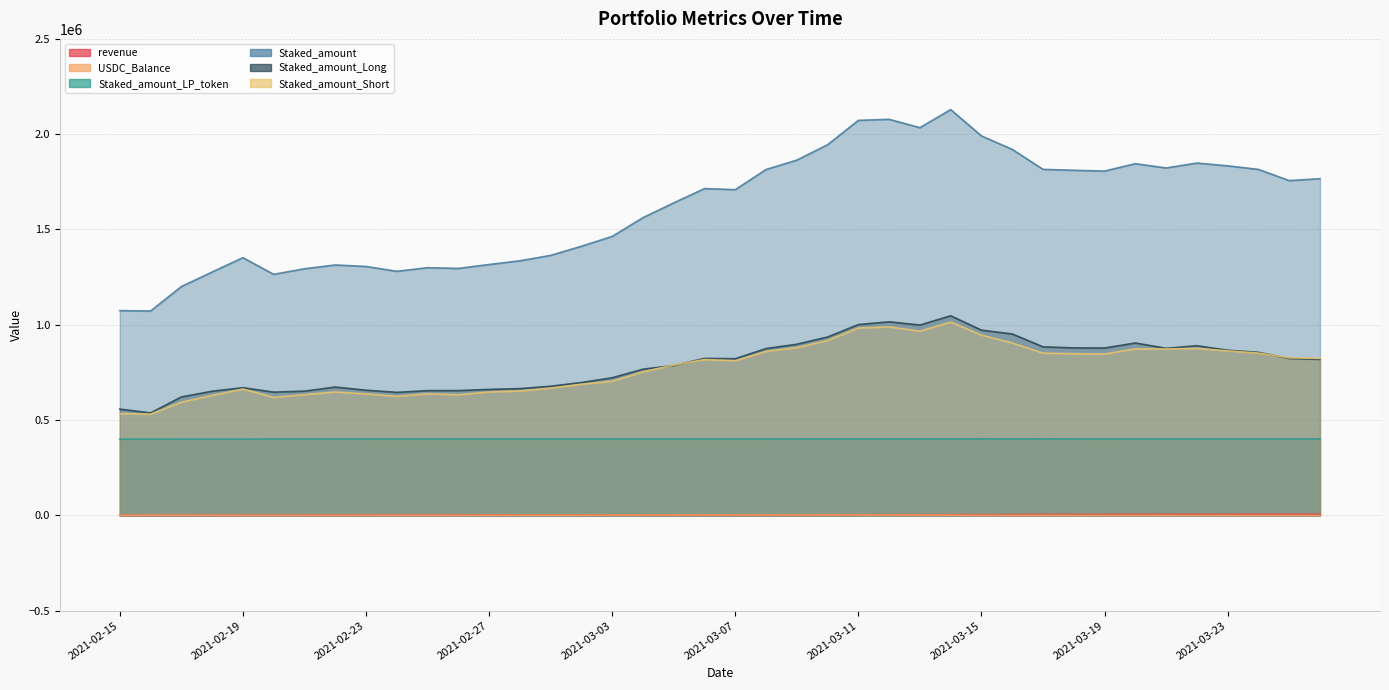

Reading right to left, list all the values displayed in this chart.

revenue: 6114.3	6010.2	5999.2	5981.7	5790.0	5652.1	5425.4	5017.2	4866.1	4558.8	4395.3	3813.6	3679.3	3493.7	3350.7	3203.8	3102.0	3030.2	2911.9	2803.8	2738.5	2677.8	2340.2	2275.5	2125.6	2008.6	1910.5	1807.7	1620.7	1421.9	1274.4	1151.8	1041.4	925.3	893.9	794.1	743.9	701.3	588.5	38.0
USDC_Balance: 115.9	82.7	80.2	243.0	54.6	140.2	80.1	18.4	72.7	148.1	335.3	483.2	1294.9	1799.0	2217.9	2444.3	2551.0	2574.7	2485.5	2339.3	2357.5	2170.7	1550.8	1562.4	1282.0	1115.3	950.6	797.0	605.7	311.0	191.2	113.1	163.0	116.1	242.1	237.1	585.0	877.4	809.5	38.0
Staked_amount_LP_token: 401087.0	401021.5	400969.0	400883.7	400991.3	400929.9	401004.2	401313.7	401524.3	401726.9	401584.7	401823.2	401548.4	401548.4	401478.0	401478.0	401478.0	401478.0	401382.0	401382.0	401382.0	401382.0	401382.0	401314.0	401314.0	401237.9	401232.8	401151.9	401151.9	401148.2	401145.7	401132.2	400959.3	400874.9	400845.3	400351.3	400351.3	400155.7	400155.7	400000.0
Staked_amount: 1766457.1	1756459.4	1815164.8	1833959.7	1848559.6	1822777.6	1845183.0	1806490.8	1810684.3	1815432.4	1920230.1	1990784.1	2129167.5	2034208.9	2078057.3	2072521.2	1944764.9	1863982.0	1814835.9	1708987.8	1714573.2	1639702.1	1562023.1	1463747.3	1411967.1	1364077.0	1335794.9	1316199.0	1295761.1	1299489.7	1280652.0	1306027.5	1313814.5	1293955.4	1264699.8	1352083.4	1276952.8	1200683.4	1072319.1	1074312.7
Staked_amount_Long: 818573.1	823373.4	855526.3	866514.1	890222.5	876664.5	904589.0	878168.8	878729.5	884352.0	951870.5	971861.4	1047195.9	998746.4	1015700.5	1001140.2	936010.0	898061.9	875209.6	822145.2	823549.1	786366.1	767005.3	722084.9	697216.5	677550.2	665195.7	660872.5	654772.6	654626.9	645533.3	656895.5	673211.3	651935.4	646800.2	669991.5	651476.7	621385.2	537597.6	557674.9
Staked_amount_Short: 823758.3	826841.0	851500.9	863366.5	875908.3	873260.7	873730.8	846664.0	848360.2	851516.7	904769.8	945689.6	1014267.6	966264.5	989114.8	982873.0	917536.5	880425.1	860342.0	811199.3	817811.9	789027.3	753153.6	703748.9	687947.8	667765.5	652658.5	647574.4	632710.8	637900.5	624761.3	637554.0	647471.3	633467.8	619159.8	662767.3	629323.8	593629.7	531023.4	534122.2